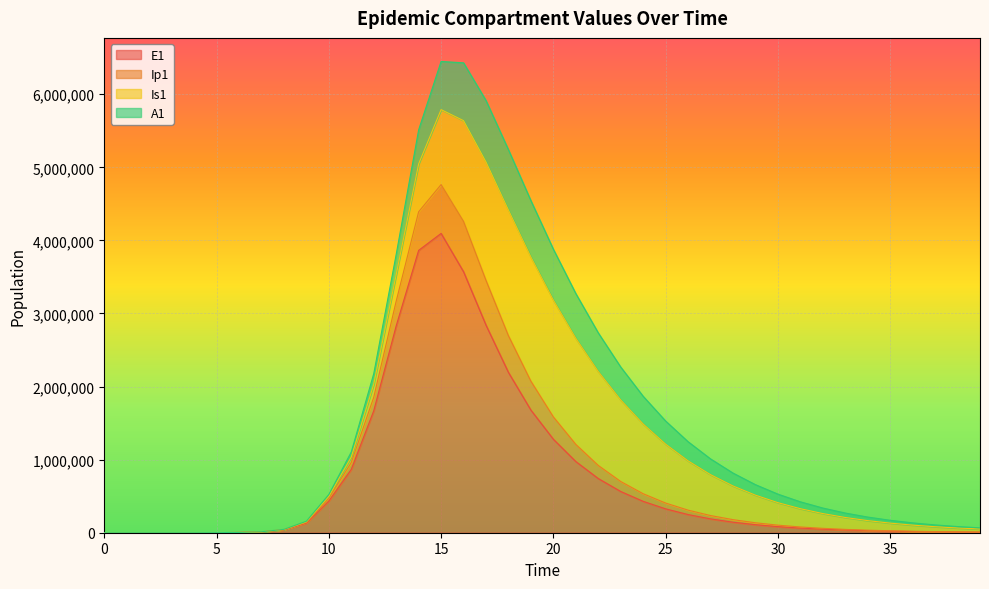

Is it true that Ip1 equals 165519.5 at 34?

True